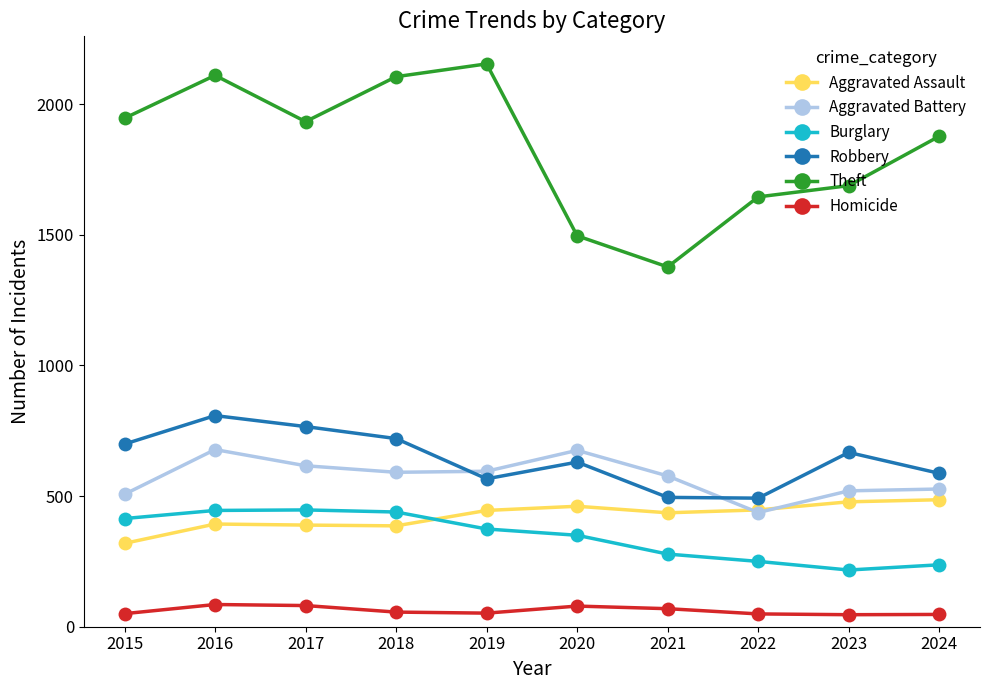

The Aggravated Assault series shows 447 at 2015. True or false?

False